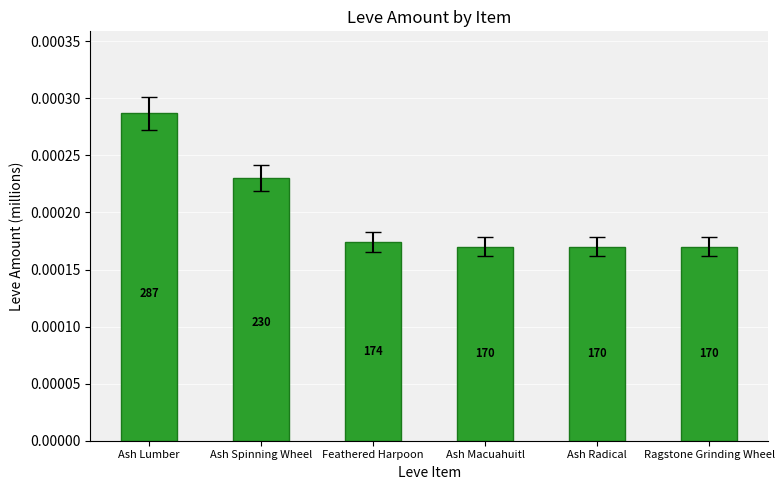

What is the label of the 6th bar from the left?

Ragstone Grinding Wheel